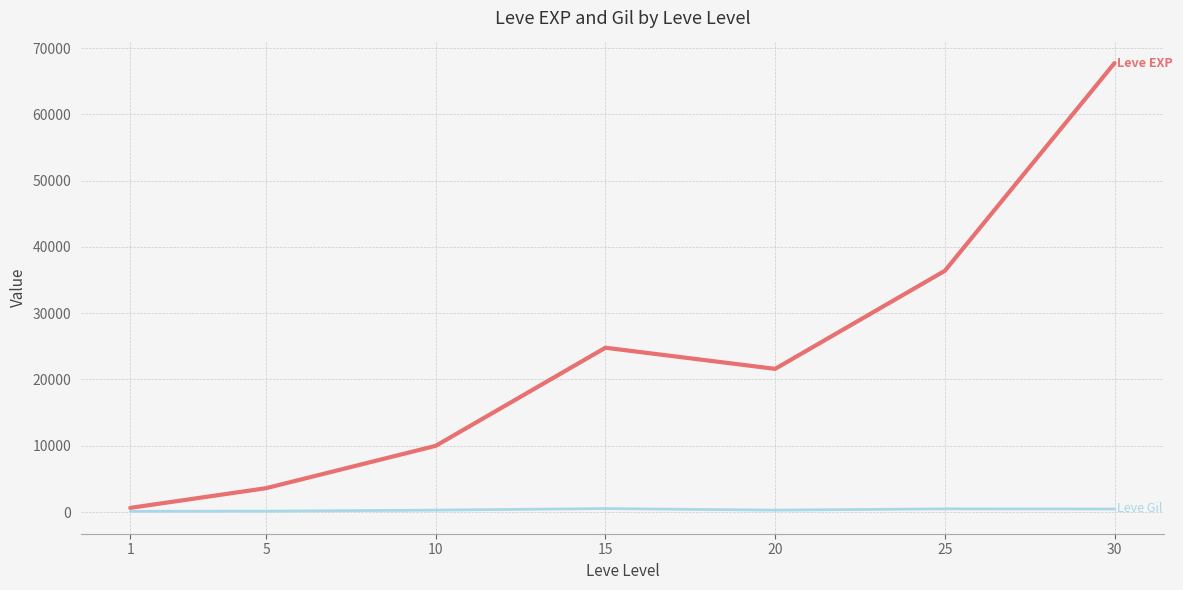

At which category is the sum across all series the highest?

30